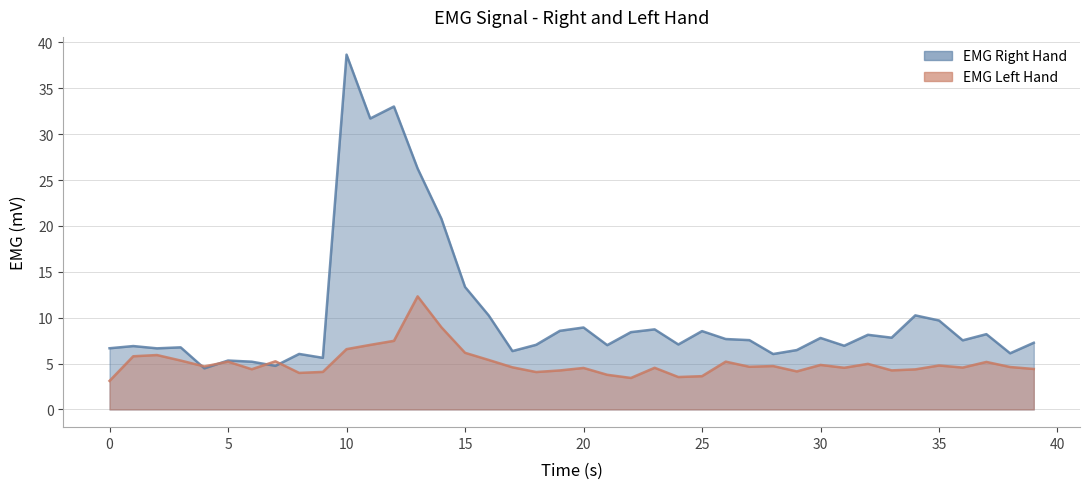

How many intersections are there between emg_right_hand and emg_left_hand?

4